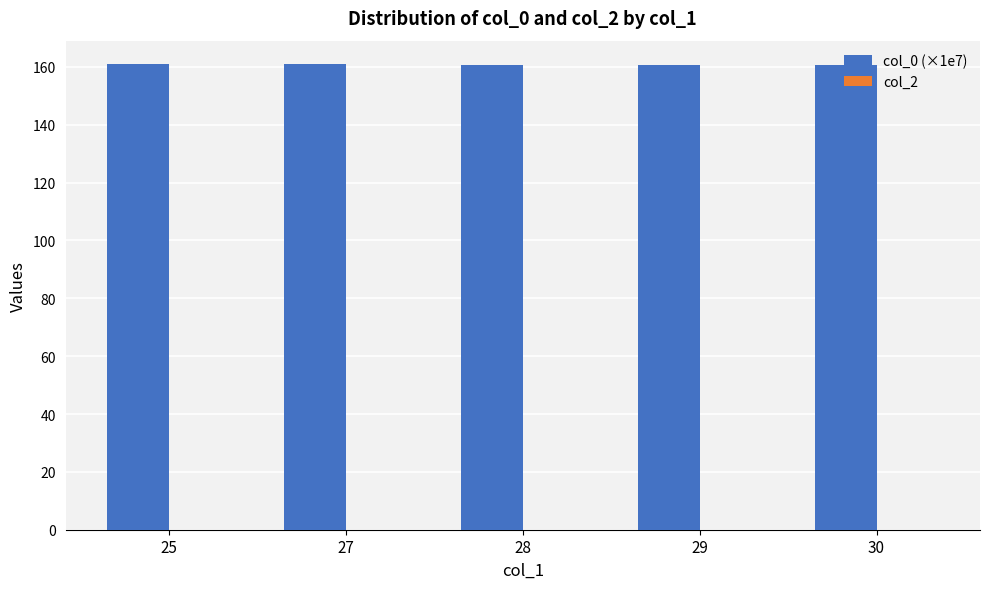

Approximately how many times larger is the value at 30 compared to 29?

1.0